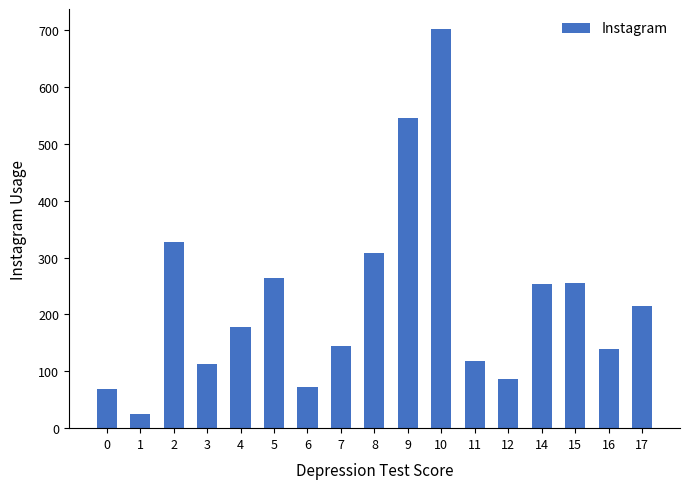

What is the value of the 1st bar from the left?

68.0